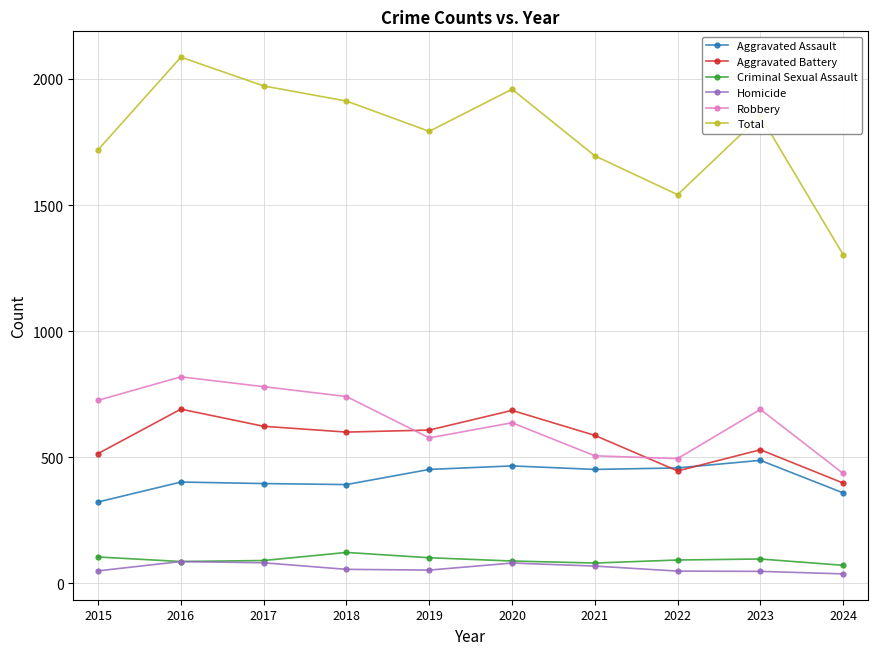

True or false: Criminal Sexual Assault and Robbery cross at least once.

False